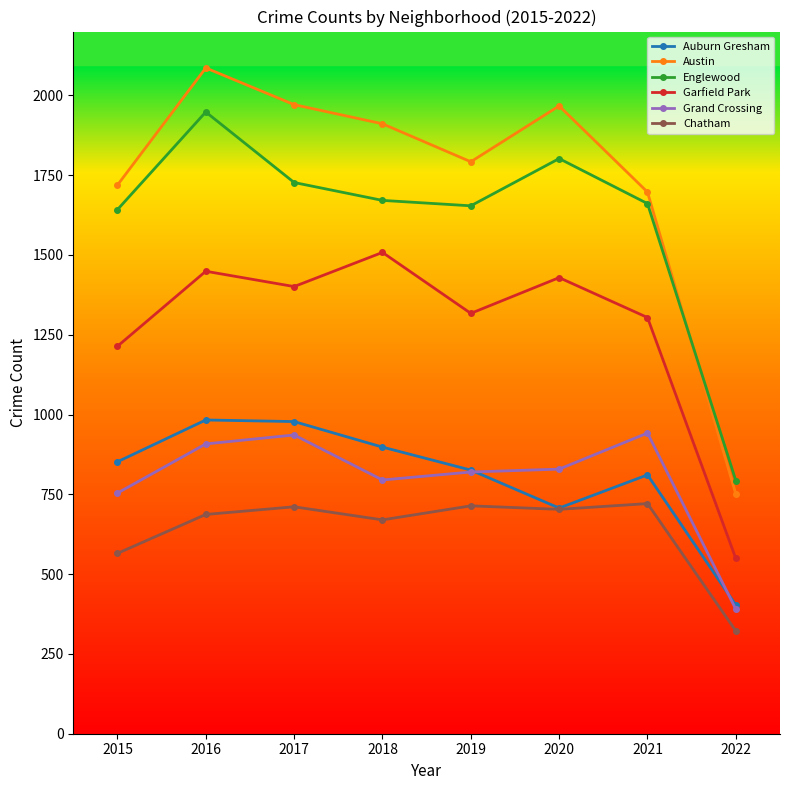

Does the chart display data point markers on the line(s)?

Yes